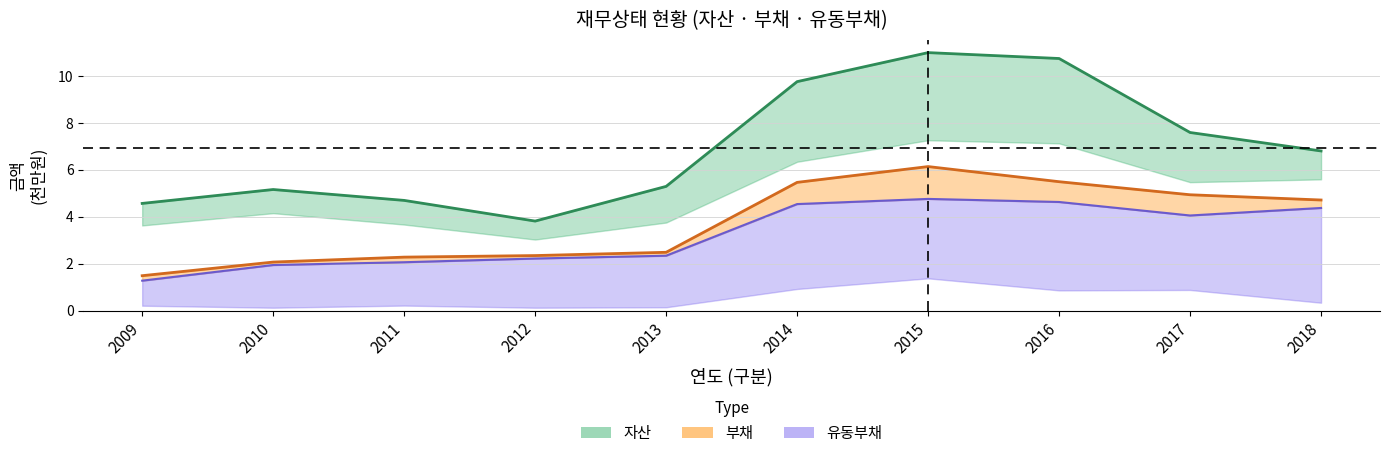

Does the chart display data point markers on the line(s)?

No